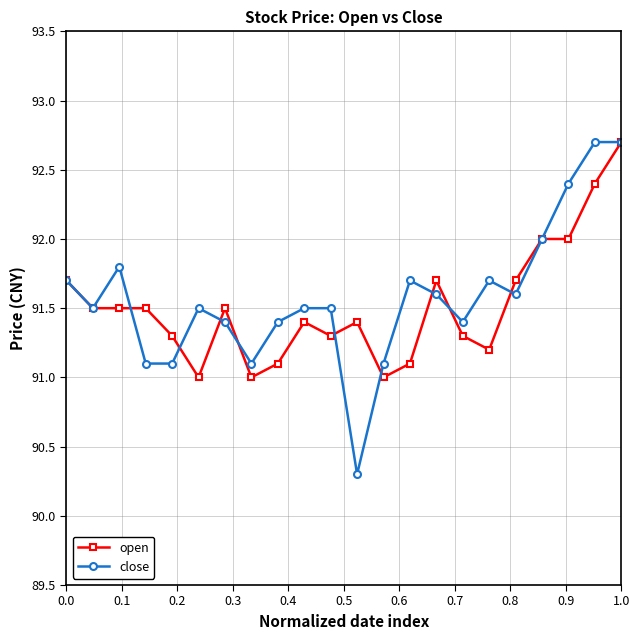

What is the value of the open point at the 11th from the left?

91.3